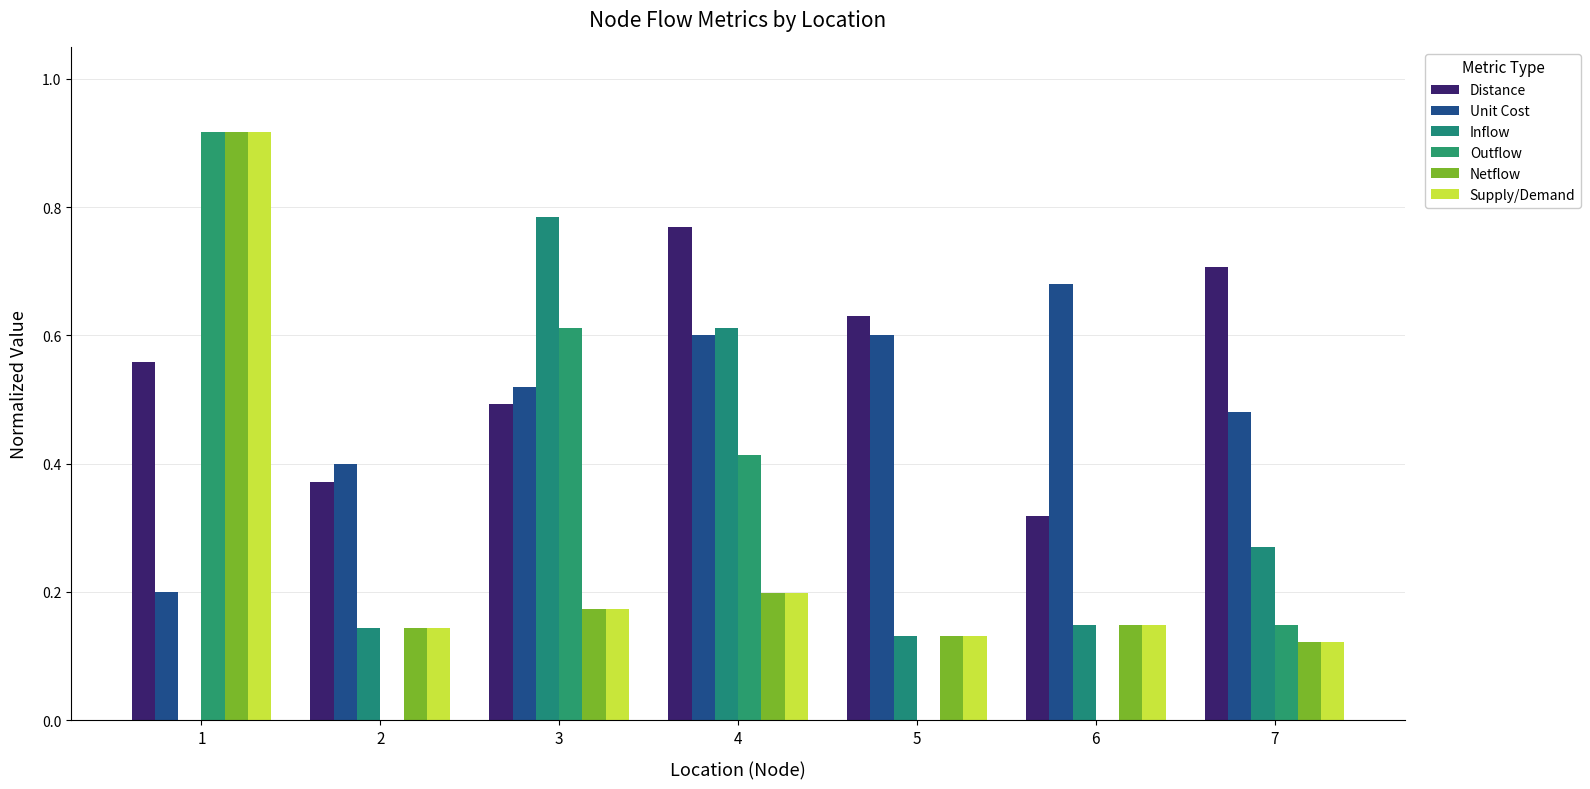

What is the total value across all series at 7?

1.8